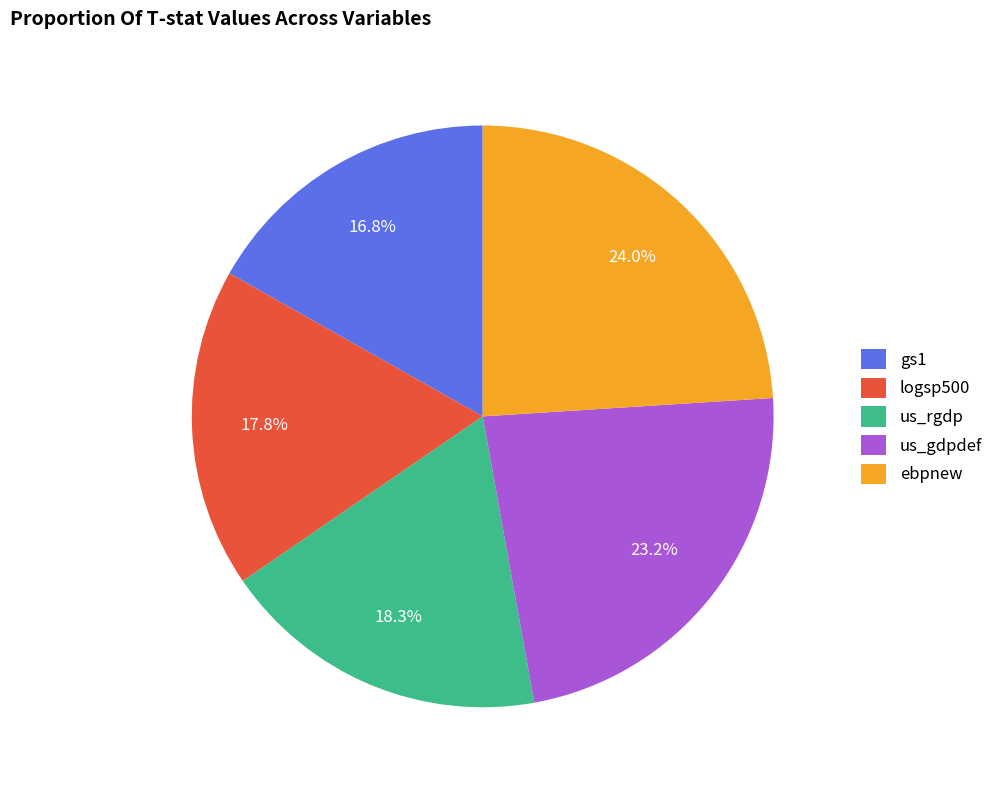

What is the largest slice in the pie chart?

ebpnew